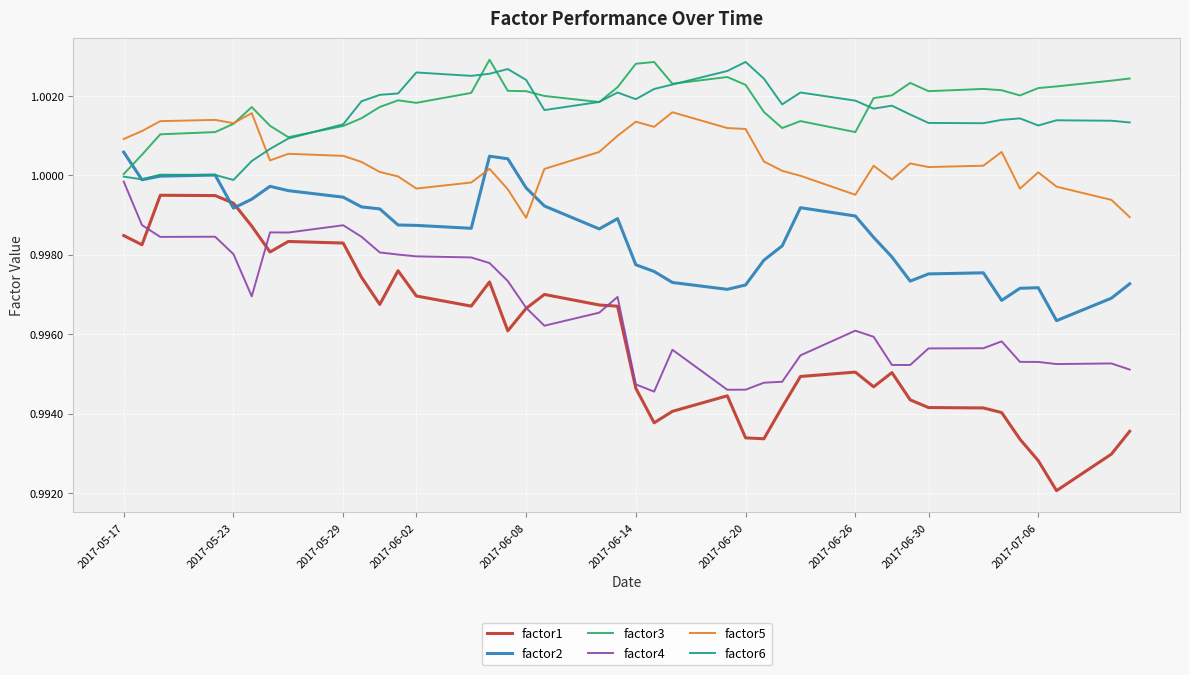

True or false: factor3 and factor2 cross at least once.

True